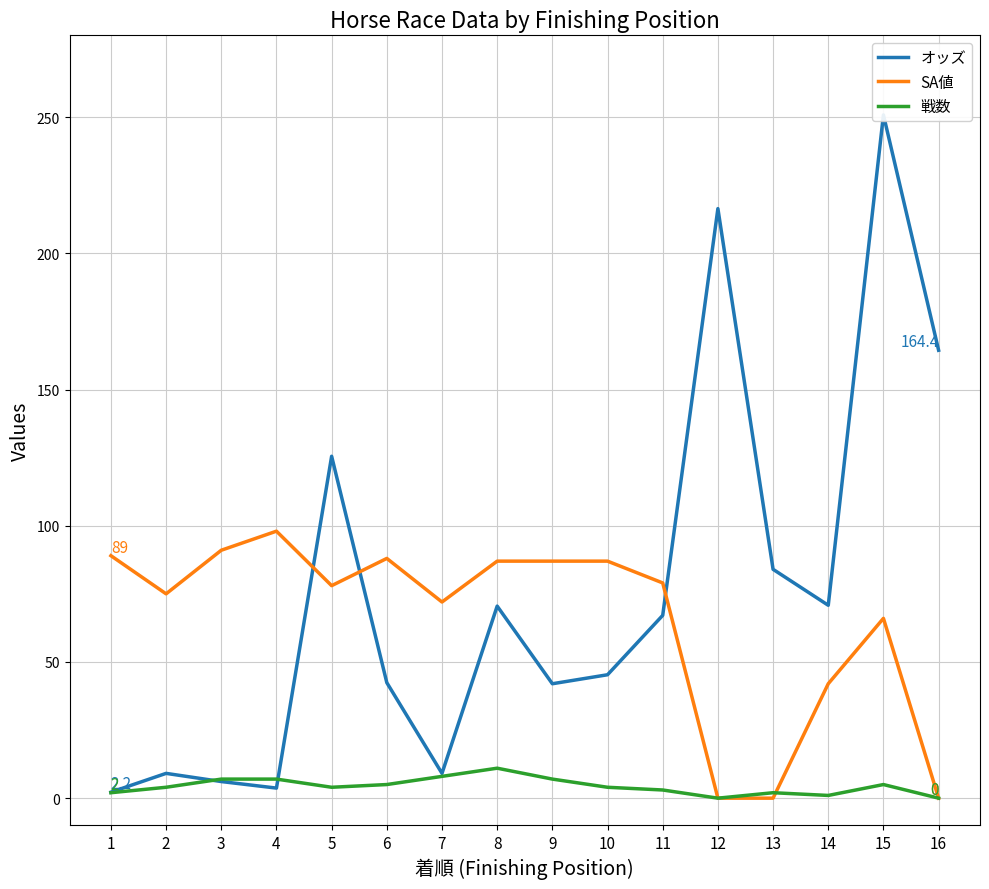

How many lines are shown in the chart?

3